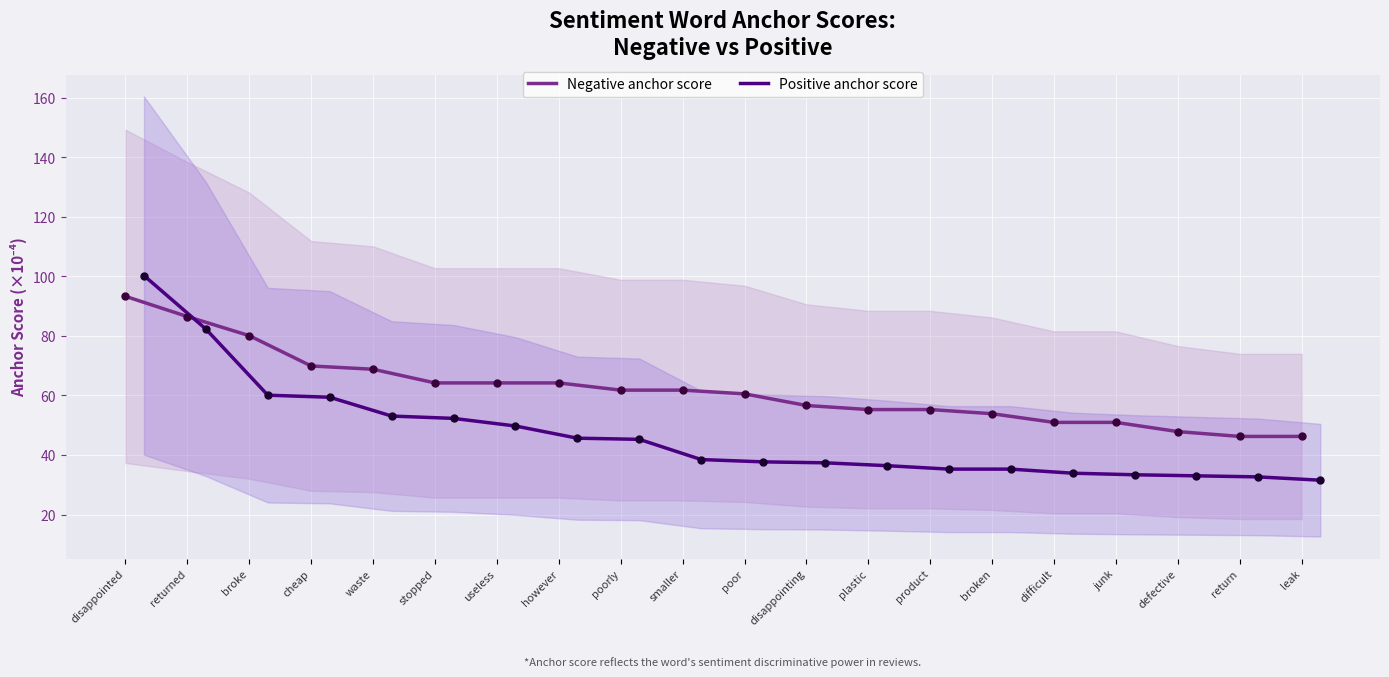

What are all the series names shown in the legend?

Negative anchor score, Positive anchor score